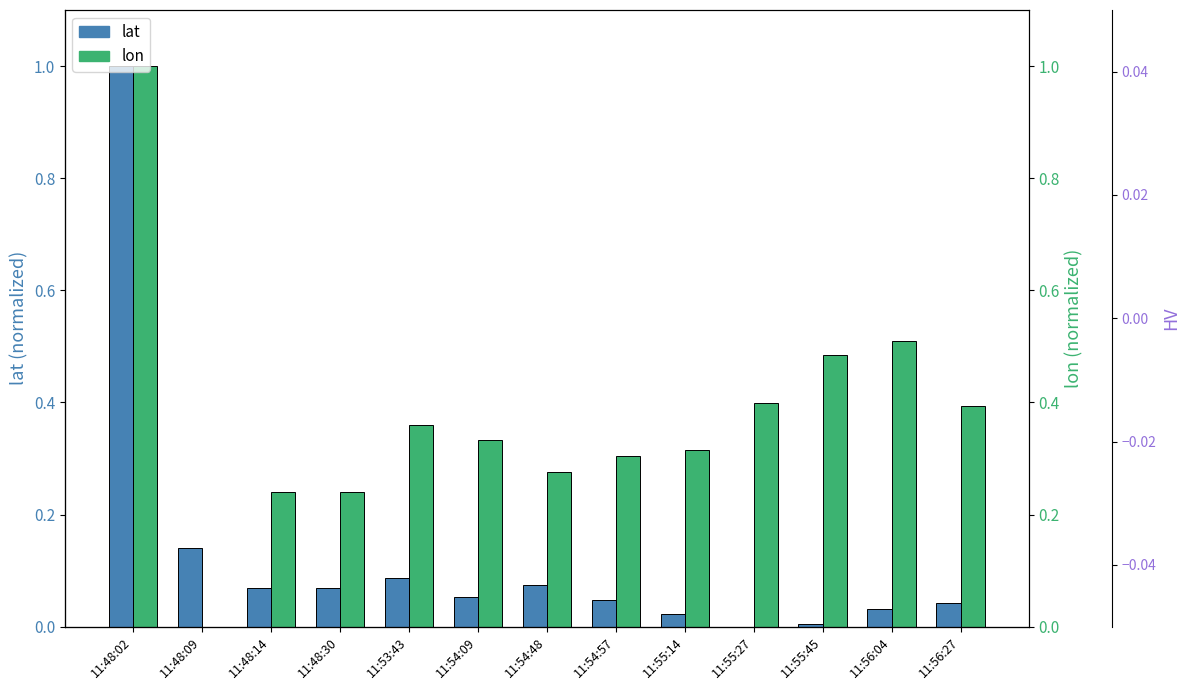

How many bars are there in total?

26